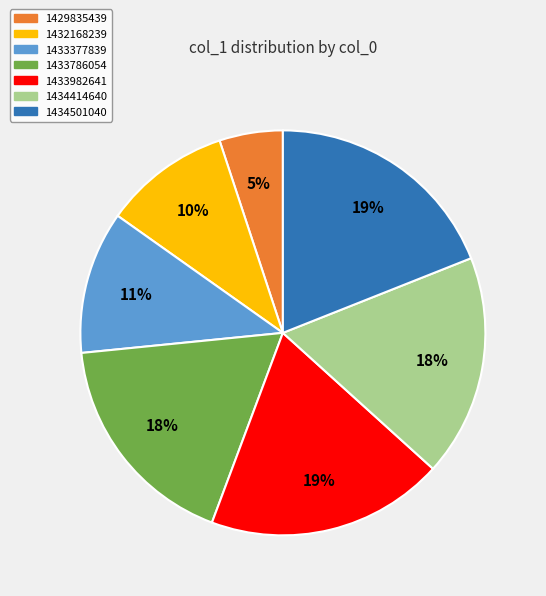

Does any single category account for the majority?

No